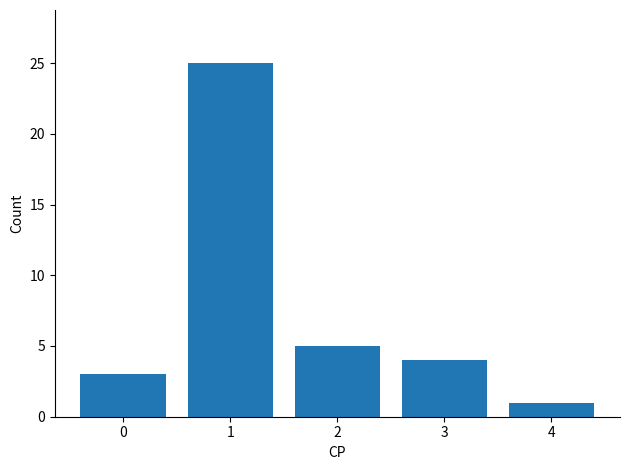

How many data points does each series have?

5